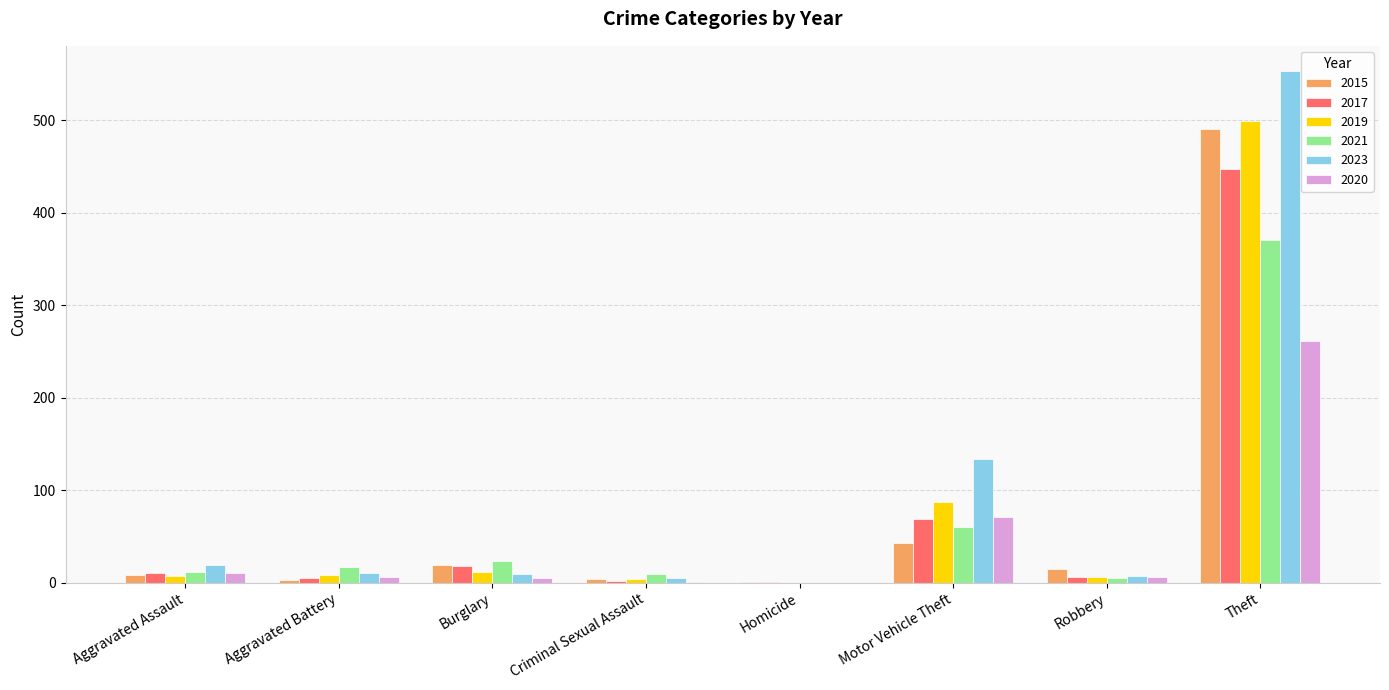

Count the number of data series in this chart.

6